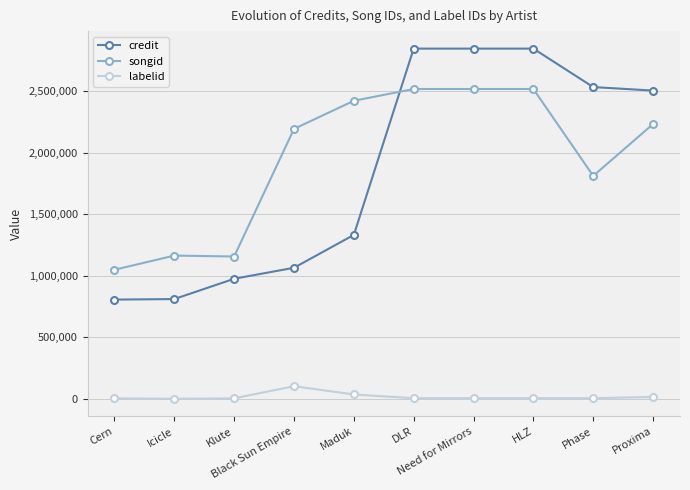

What are all the series names shown in the legend?

credit, songid, labelid